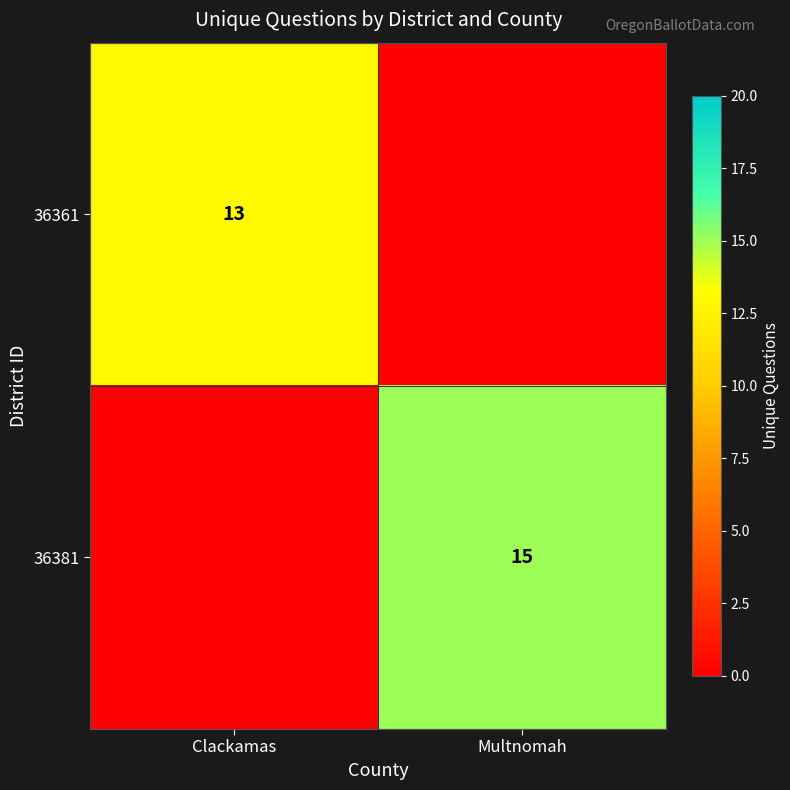

The value of 36381 at Multnomah is 15. True or false?

True